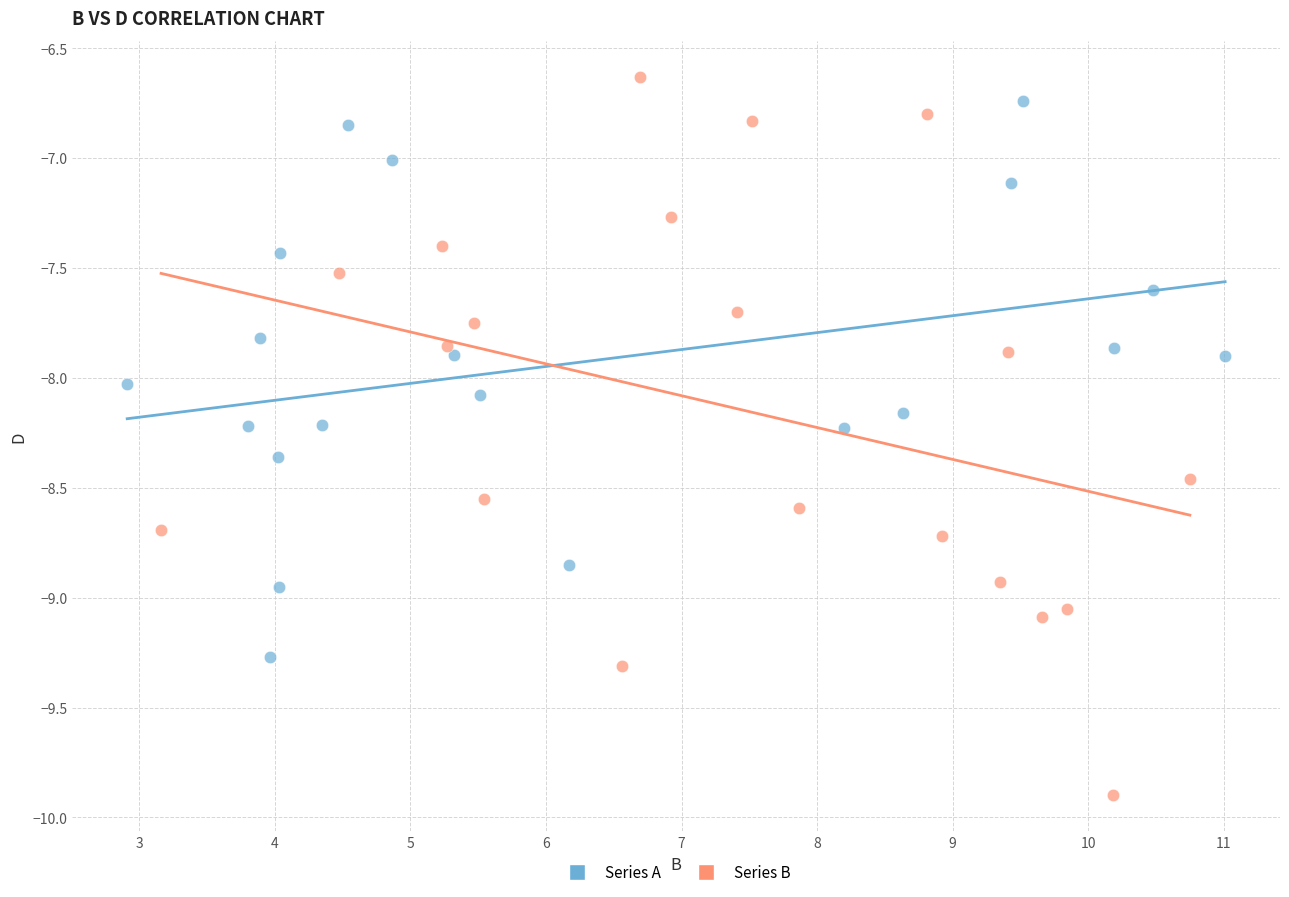

Which series contains the lowest Y value?

Series B